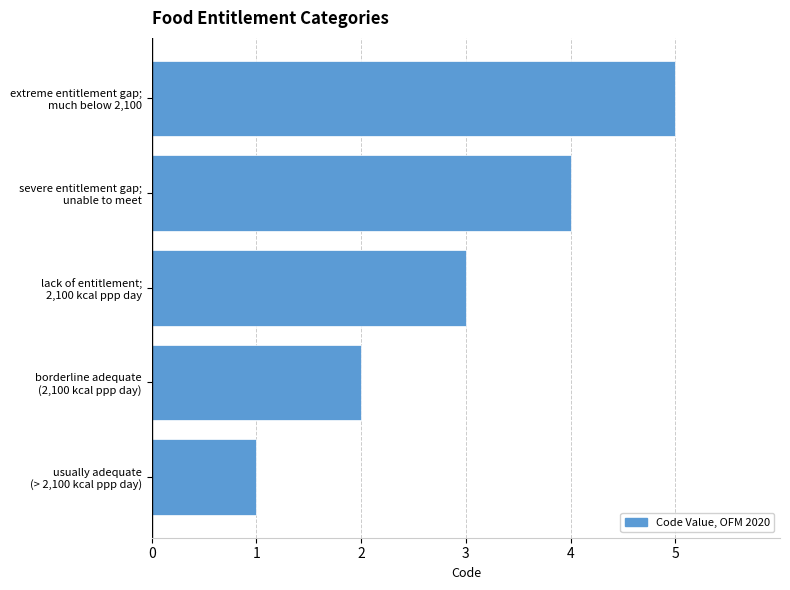

What is the difference between the second highest and minimum values?

3